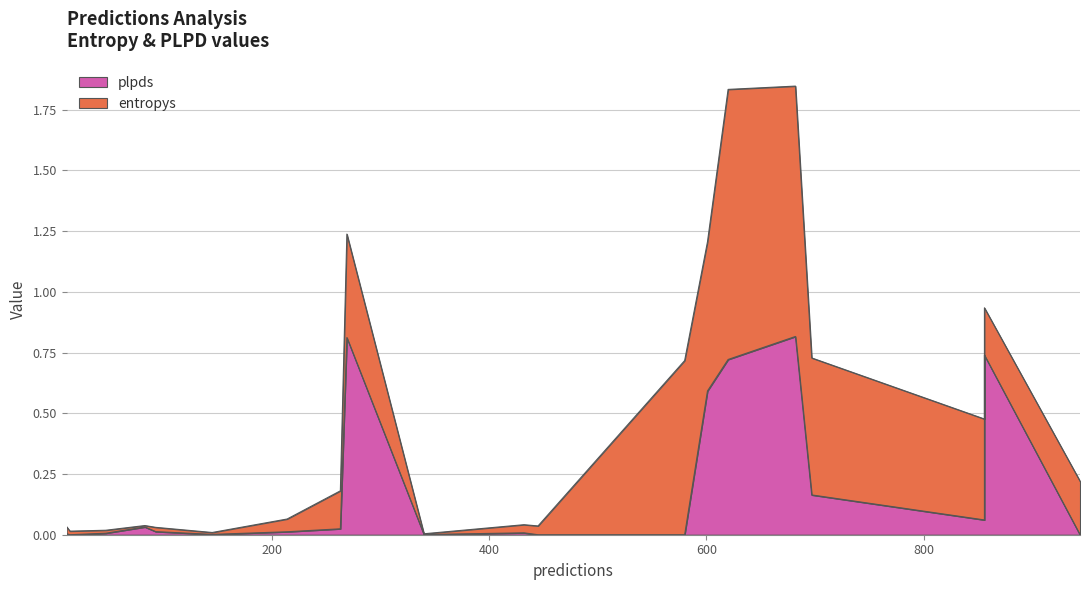

The value of entropys at 856 is 0.6. True or false?

False